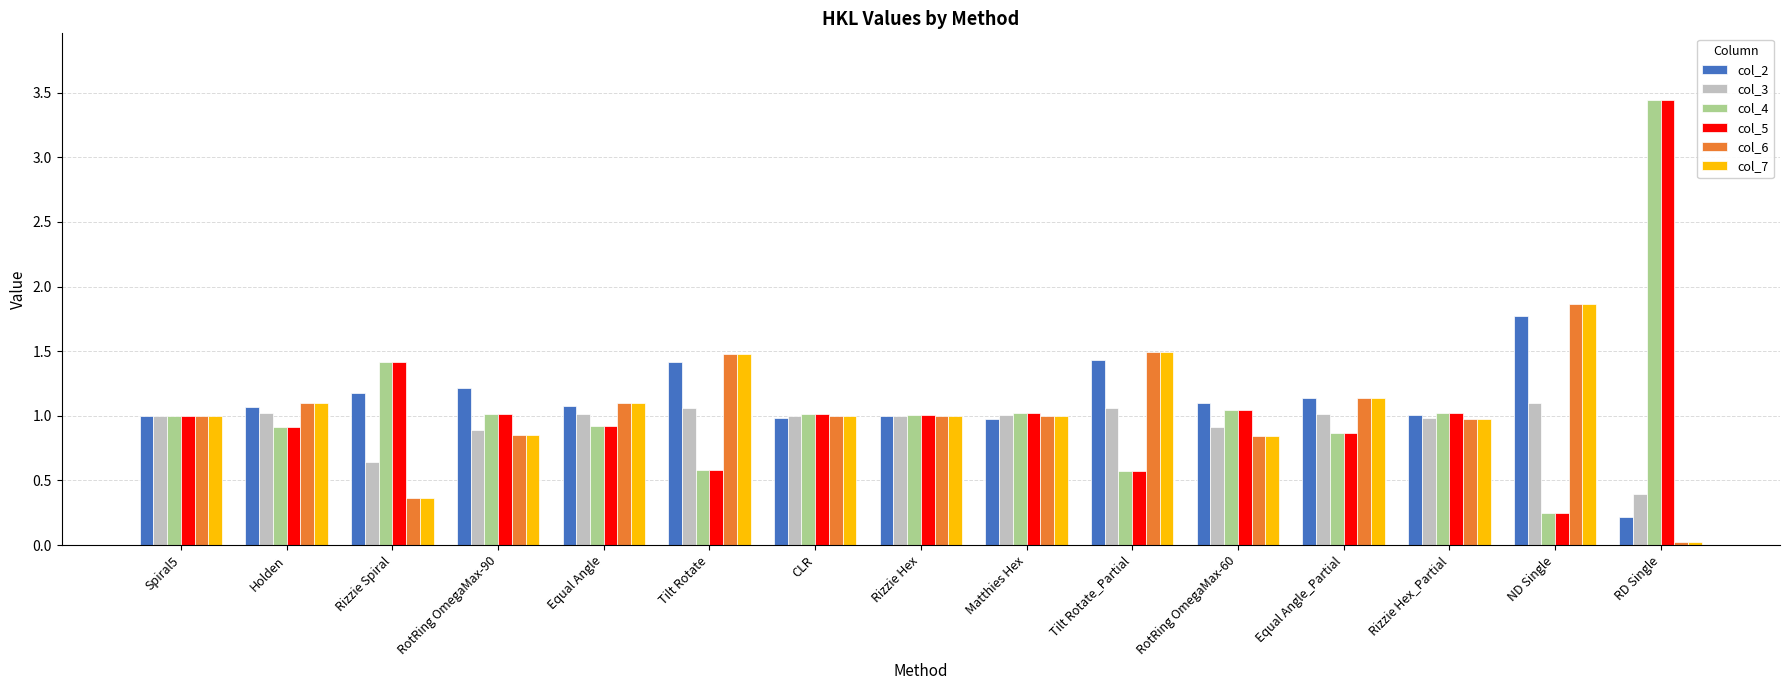

What is the label of the 3rd bar from the right?

Rizzie Hex_Partial